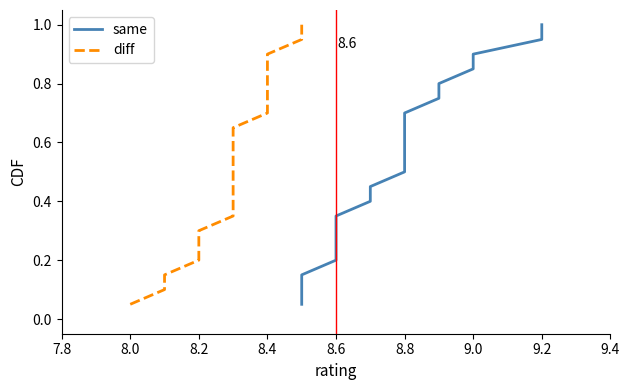

What is the maximum value shown in the chart?

1.0